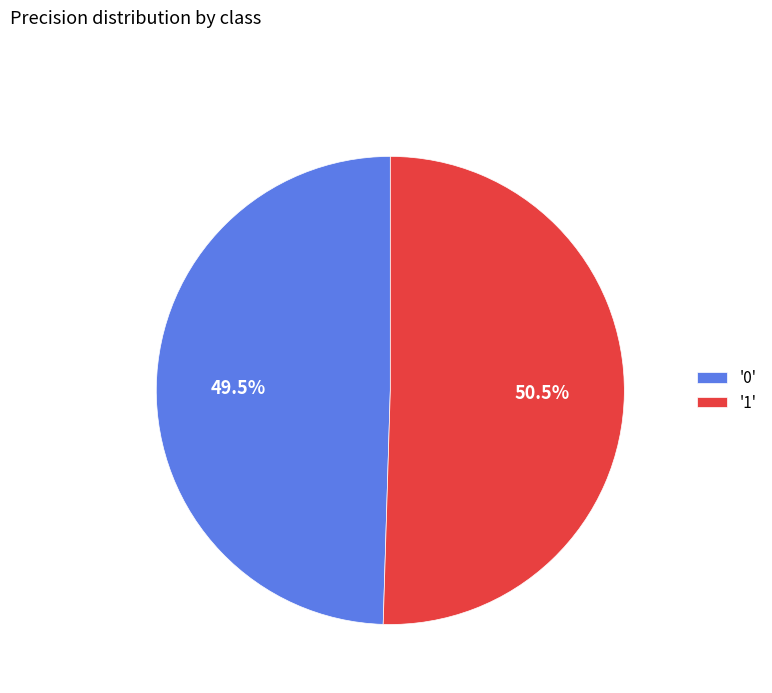

What is the total percentage of '1' and '0'?

100.0%